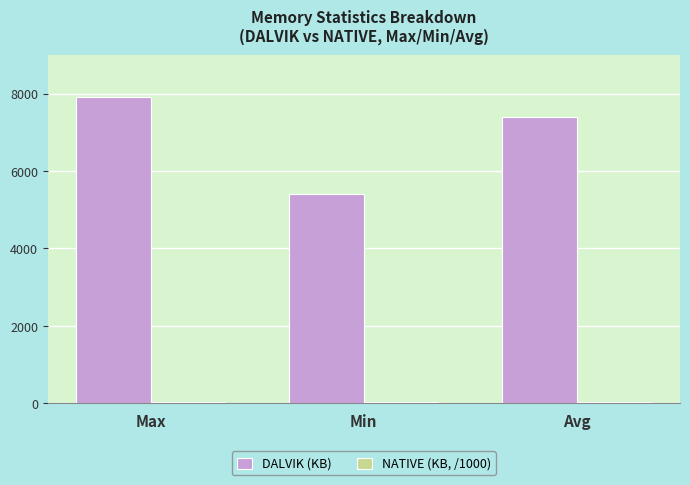

Which series has the largest total across all categories?

DALVIK (KB)